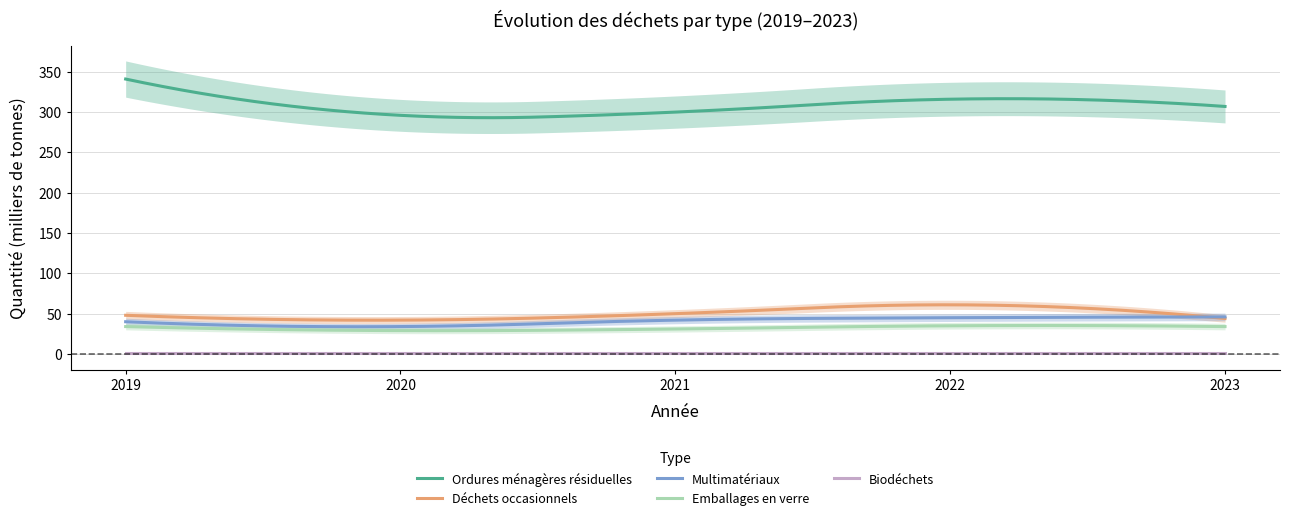

True or false: Multimatériaux and Ordures ménagères résiduelles cross at least once.

False